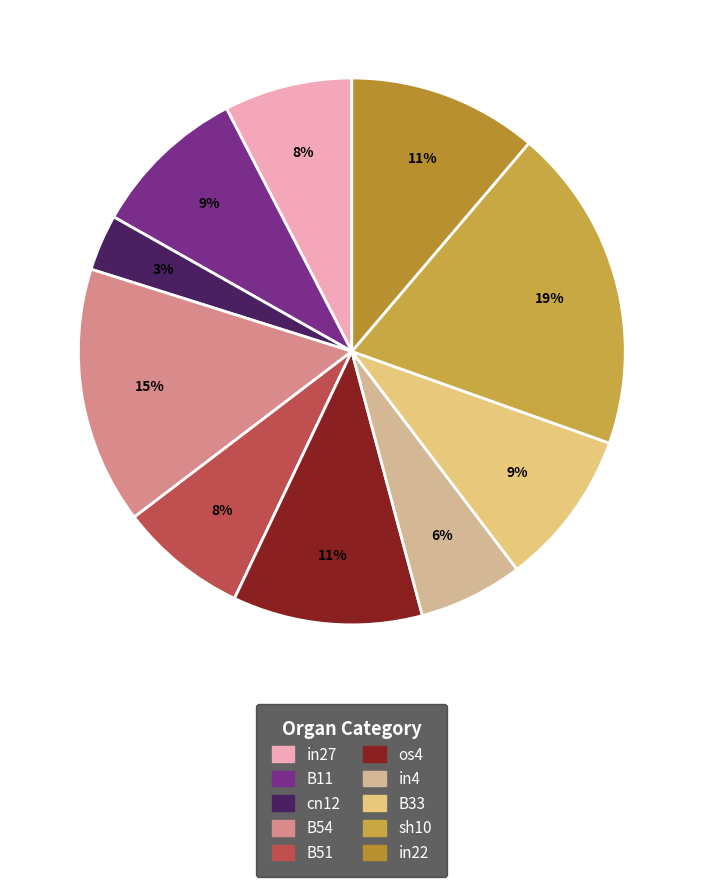

Count the number of slices in the pie.

10